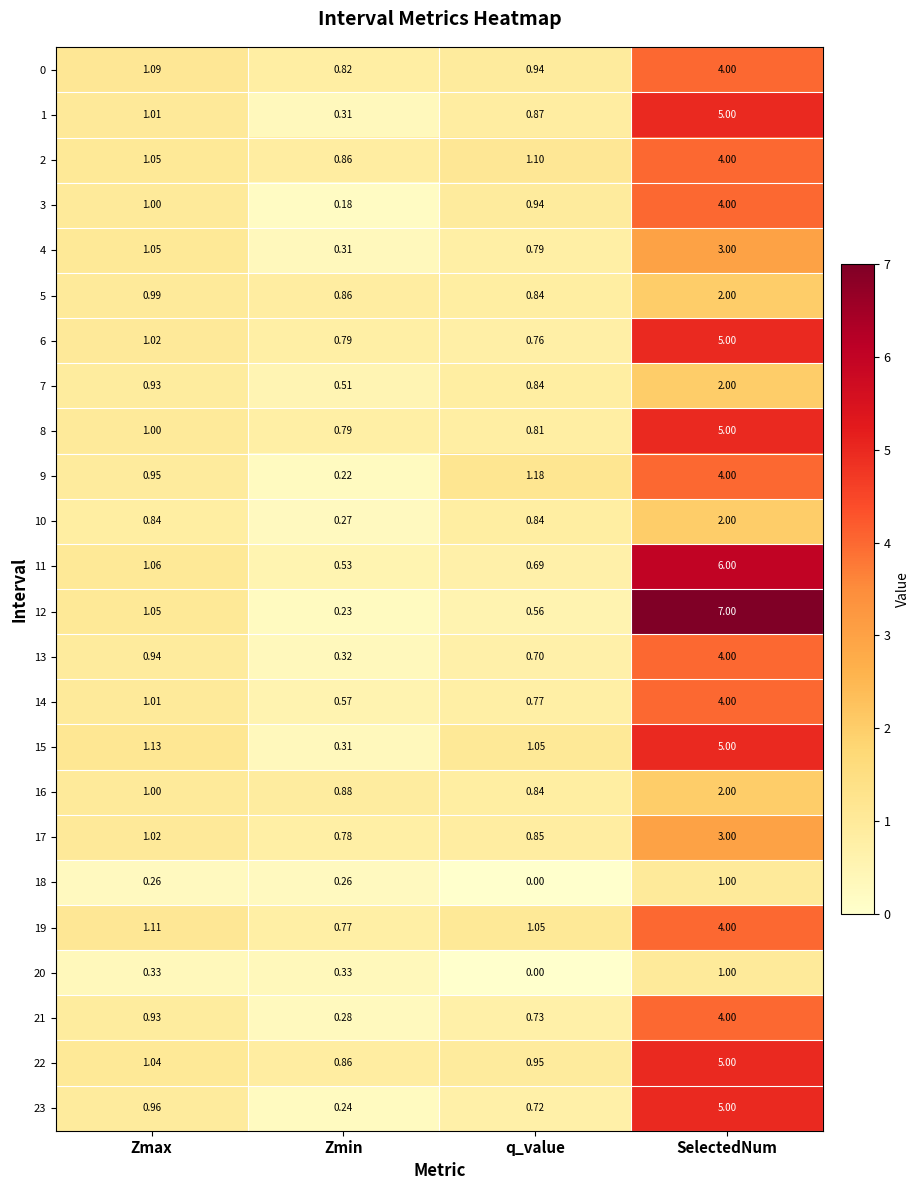

Which category has the highest value in the 16 series?

SelectedNum